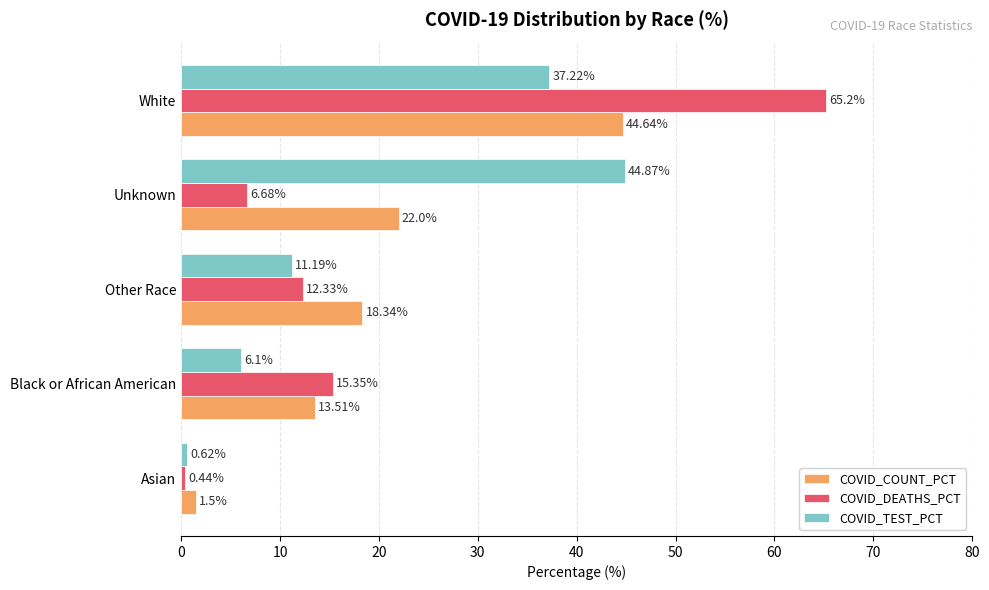

What is the difference between the second highest and second lowest values in the COVID_COUNT_PCT series?

8.5